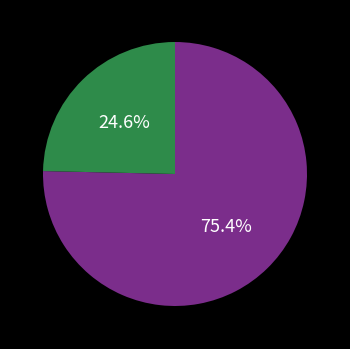

Is there a majority slice in this chart?

Yes